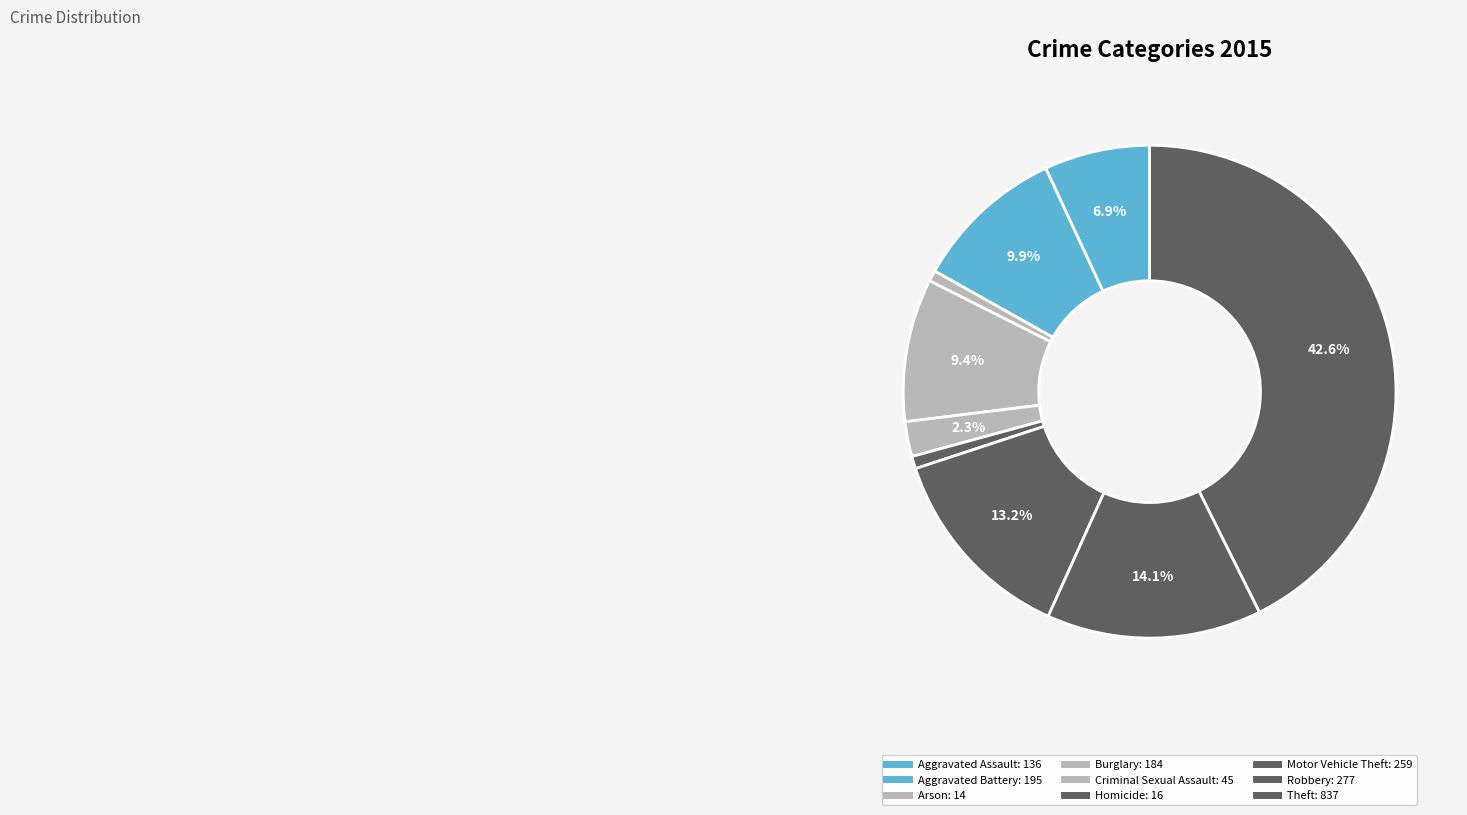

To the nearest percent, what is the difference between the largest and smallest slice percentages?

42%